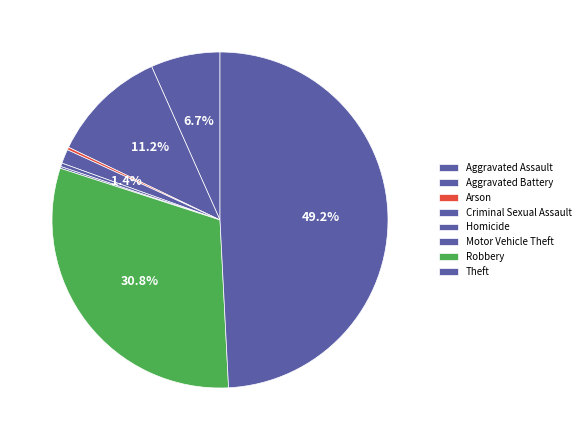

Which category has the biggest portion of the pie?

Theft